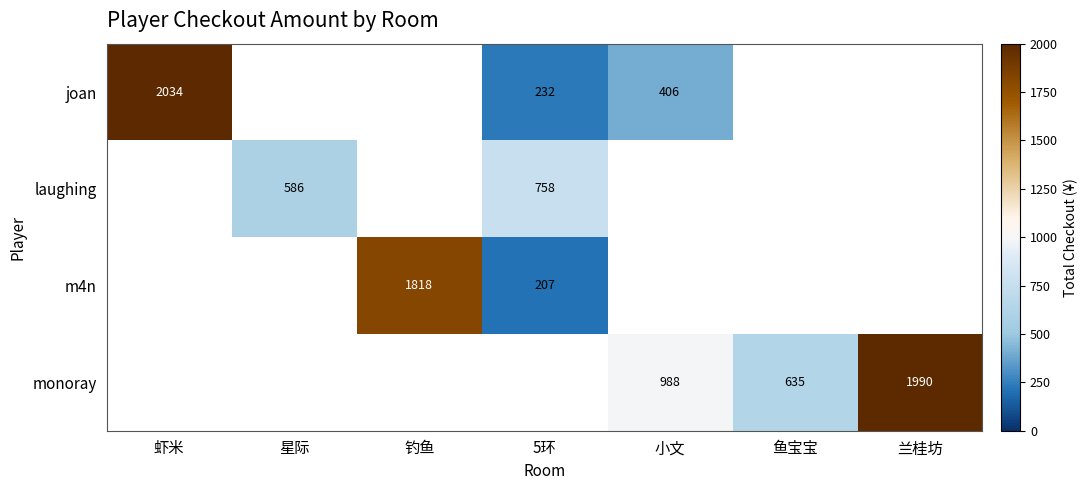

The joan series shows 706 at 小文. True or false?

False